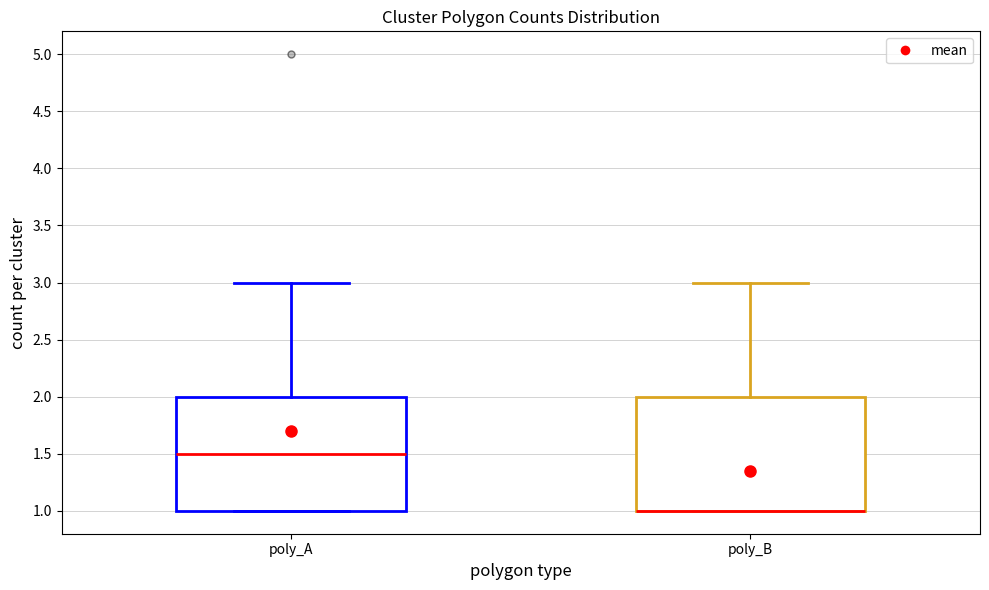

Where does the upper whisker of the box for poly_A end on the y-axis? The values are not printed on the chart, so give them approximately, as read against the axis.

3.0